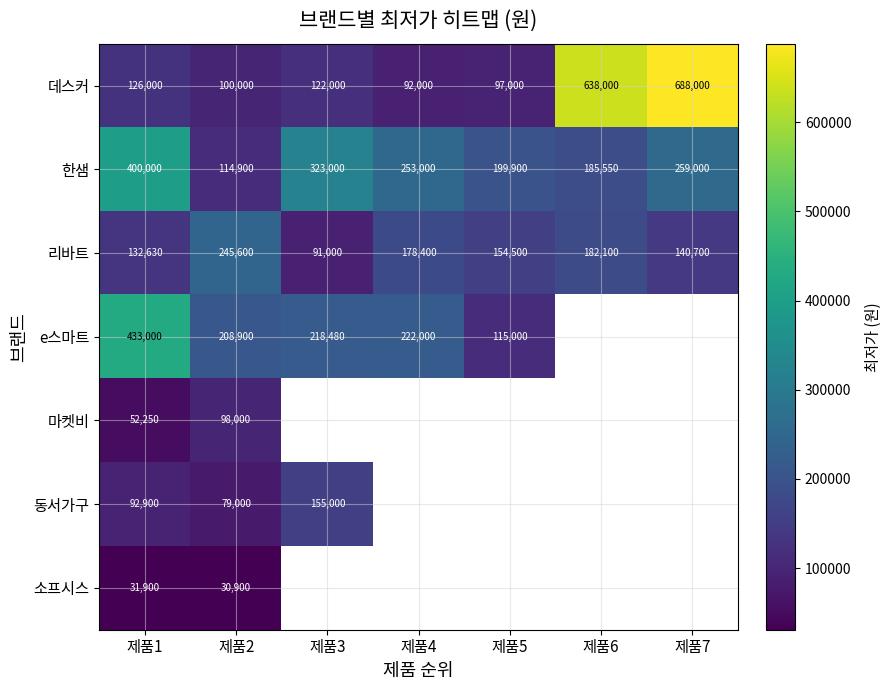

At how many categories does at least one series exceed 143661?

7